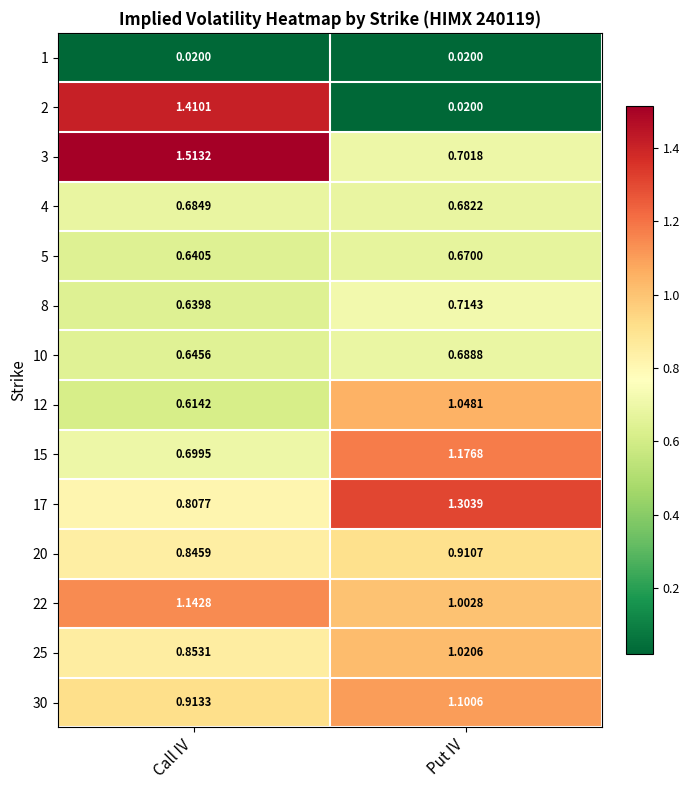

Between Call IV and Put IV, which series saw the biggest shift?

2